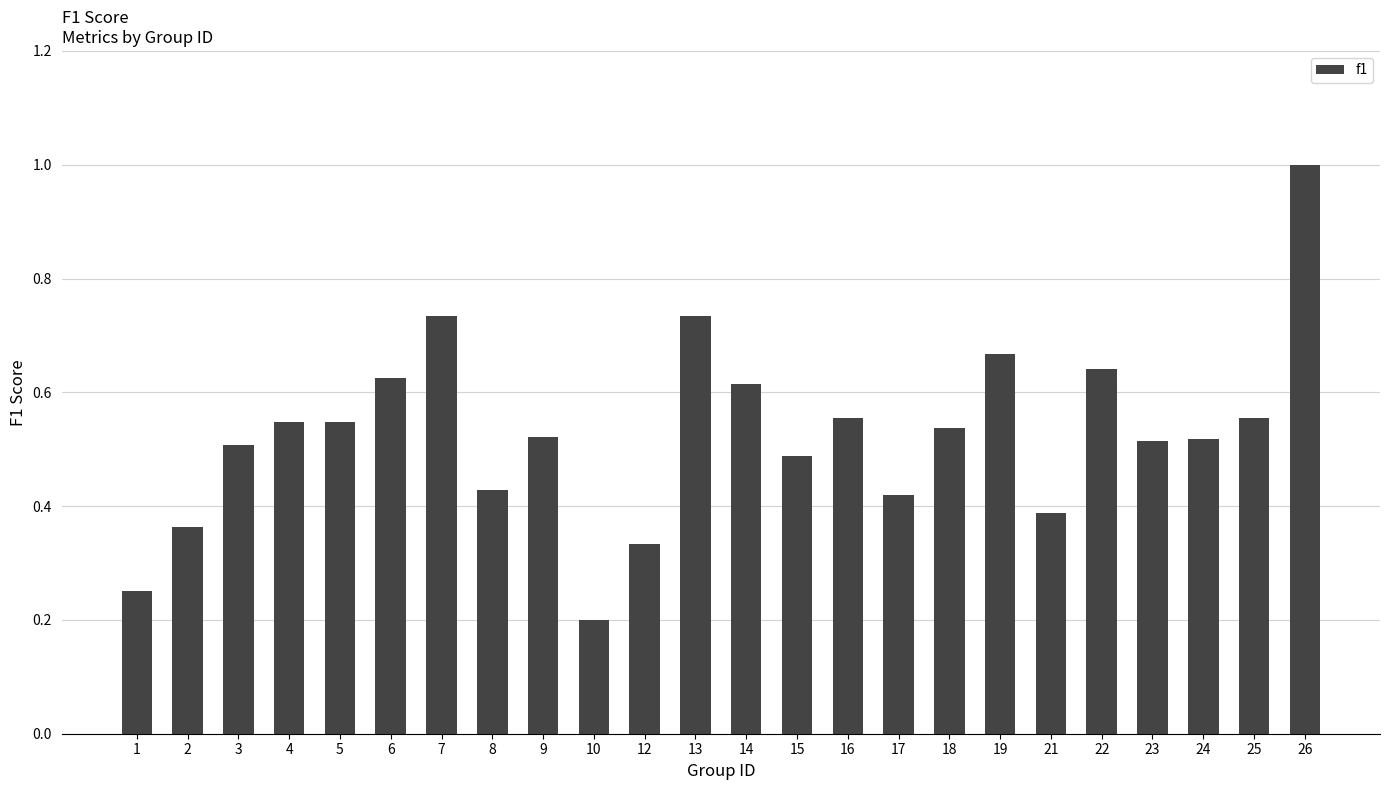

True or false: the data shows 0.7 at 17.

False